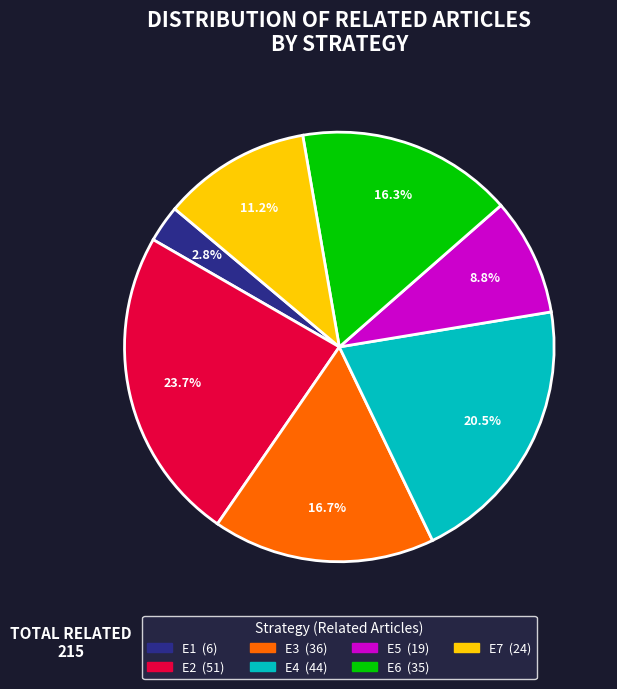

Which has a higher value, E3 or E2?

E2